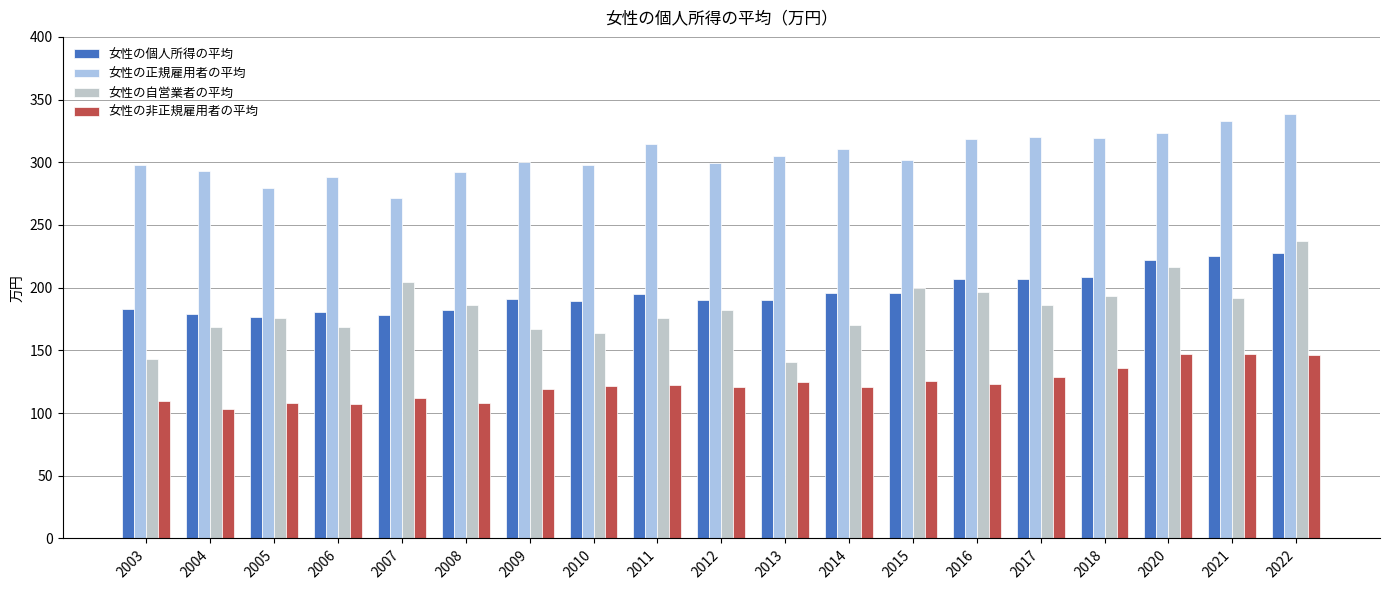

Count the number of data series in this chart.

4